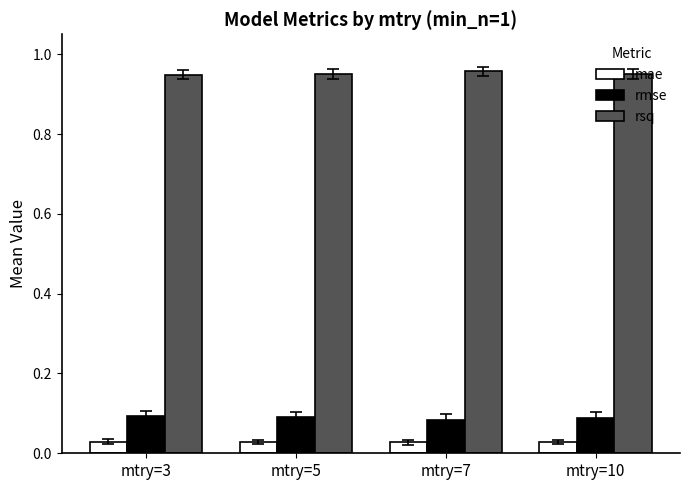

At how many categories does at least one series exceed 0?

4